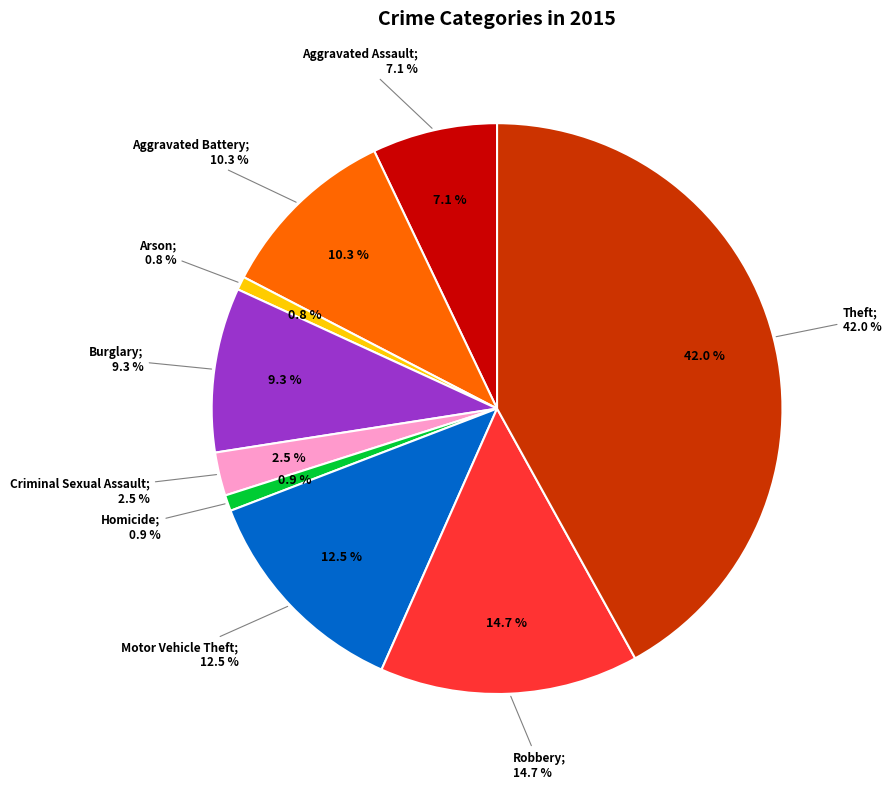

True or false: Arson accounts for 11% of the total.

False